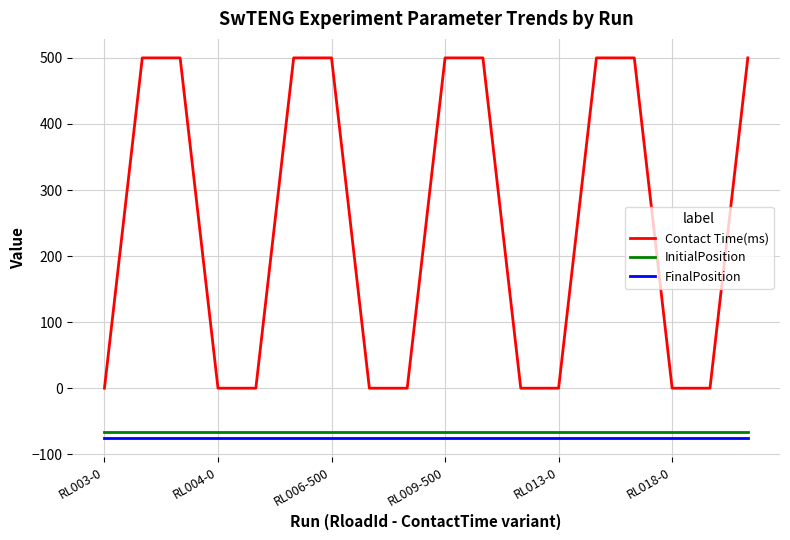

Which series has the widest spread of values?

Contact Time(ms)